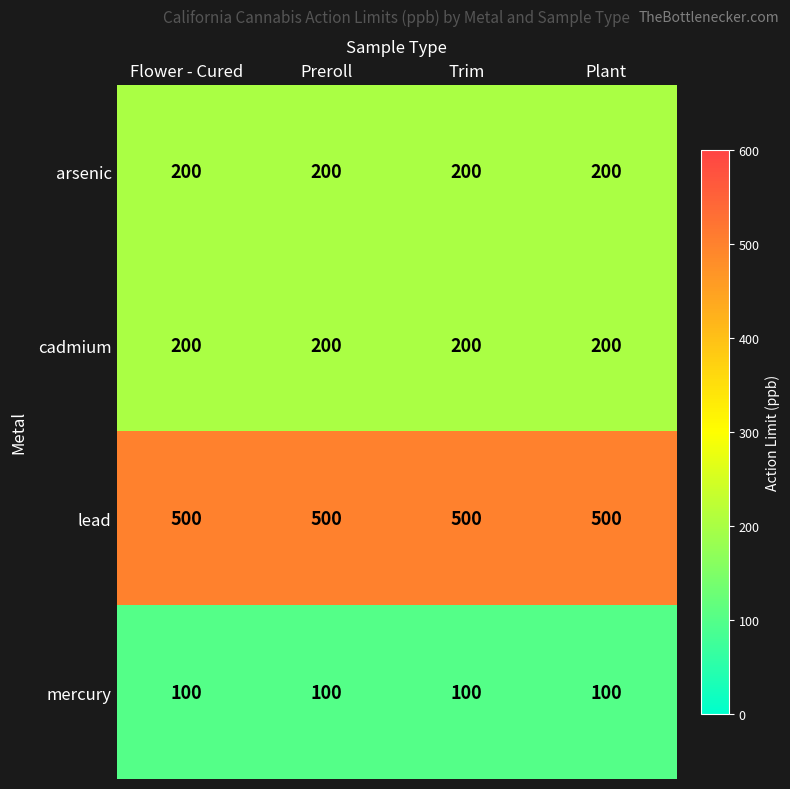

The lead series shows 500 at Preroll. True or false?

True